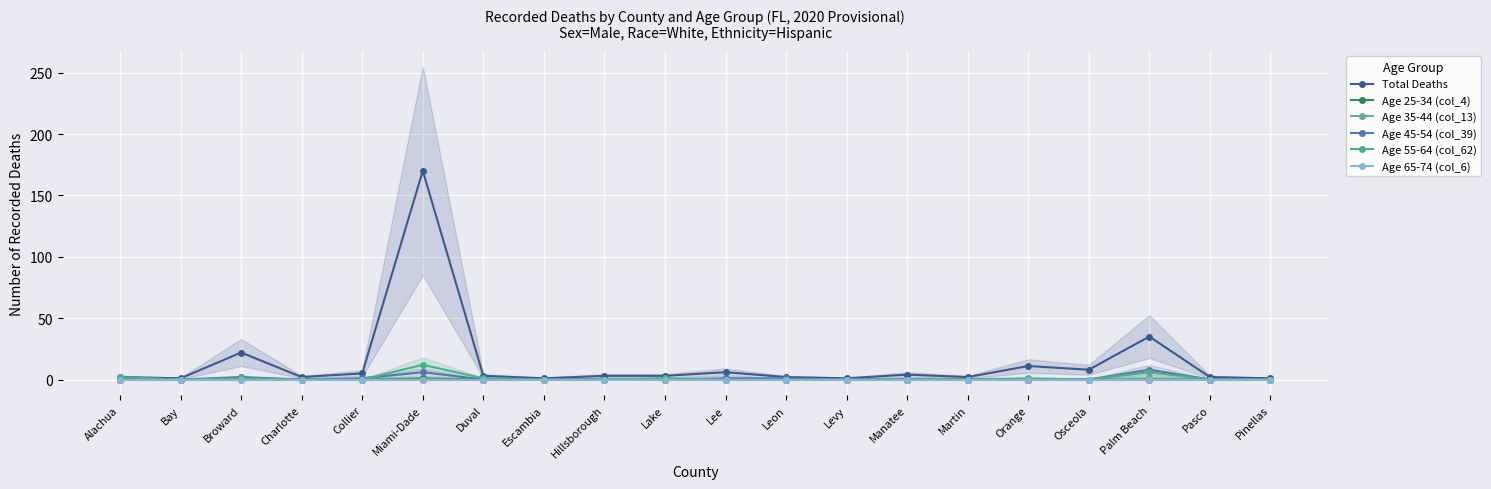

How many distinct data groups are displayed?

6